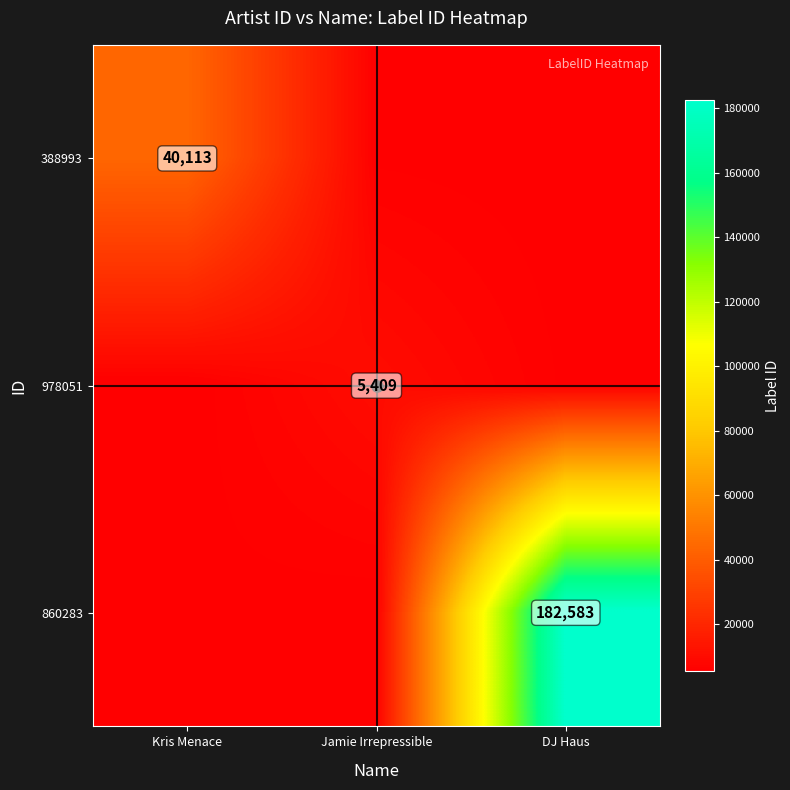

What is the total value across all series at DJ Haus?

184083